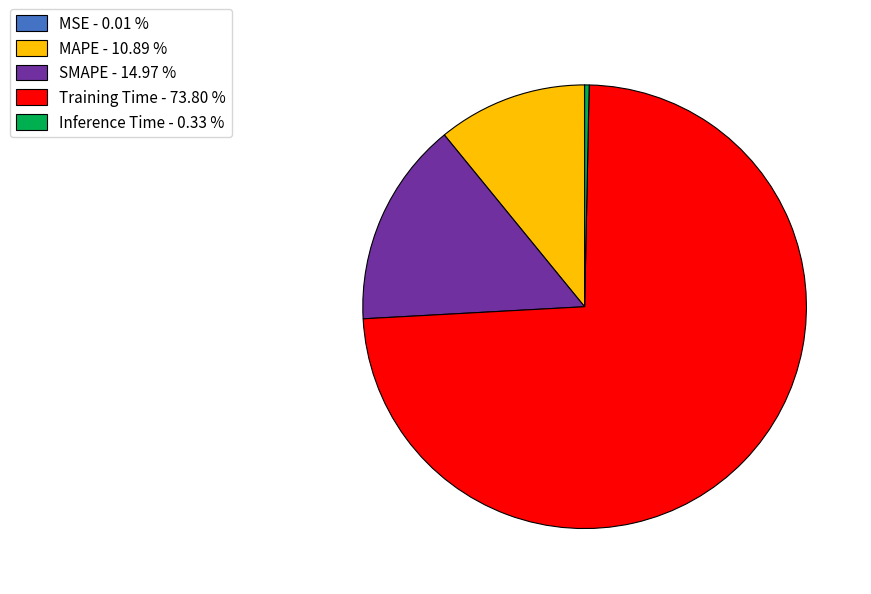

Between Inference Time - 0.33 % and Training Time - 73.80 %, which is larger?

Training Time - 73.80 %